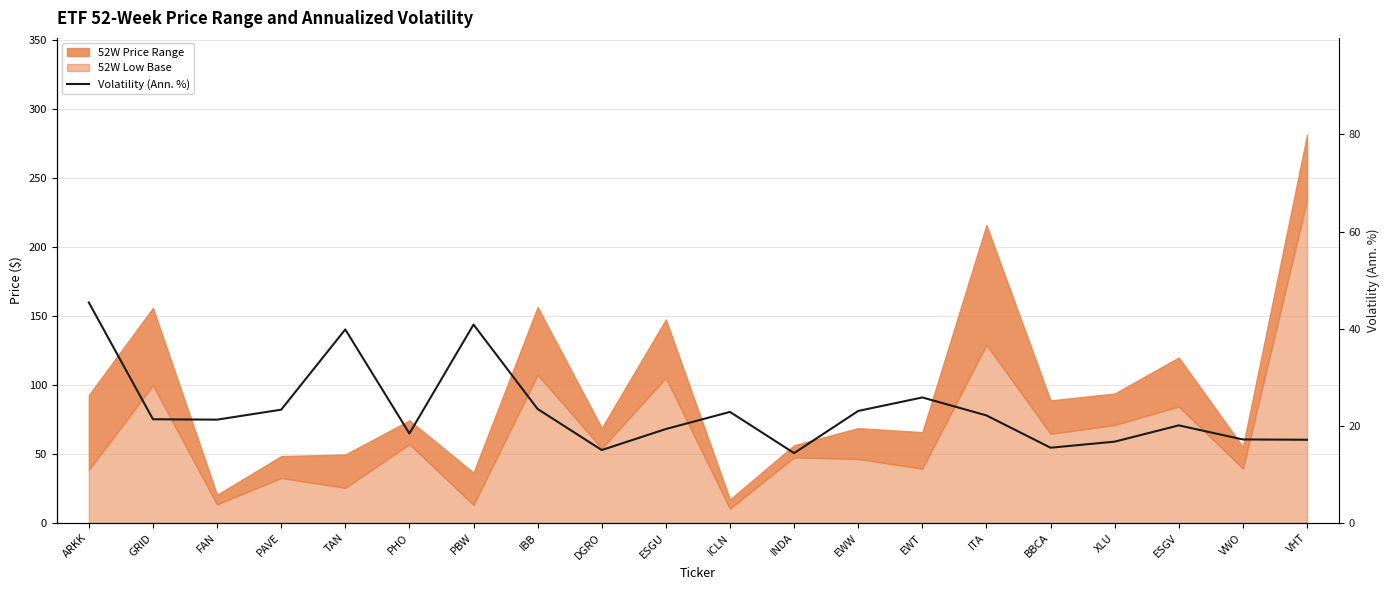

Where is the first local maximum?

TAN